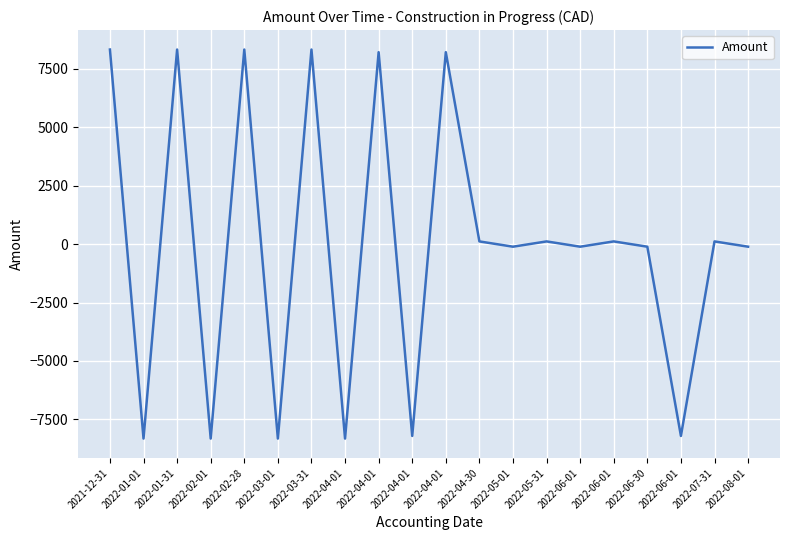

The chart shows a value of -2066.6 at 2022-04-01. True or false?

False